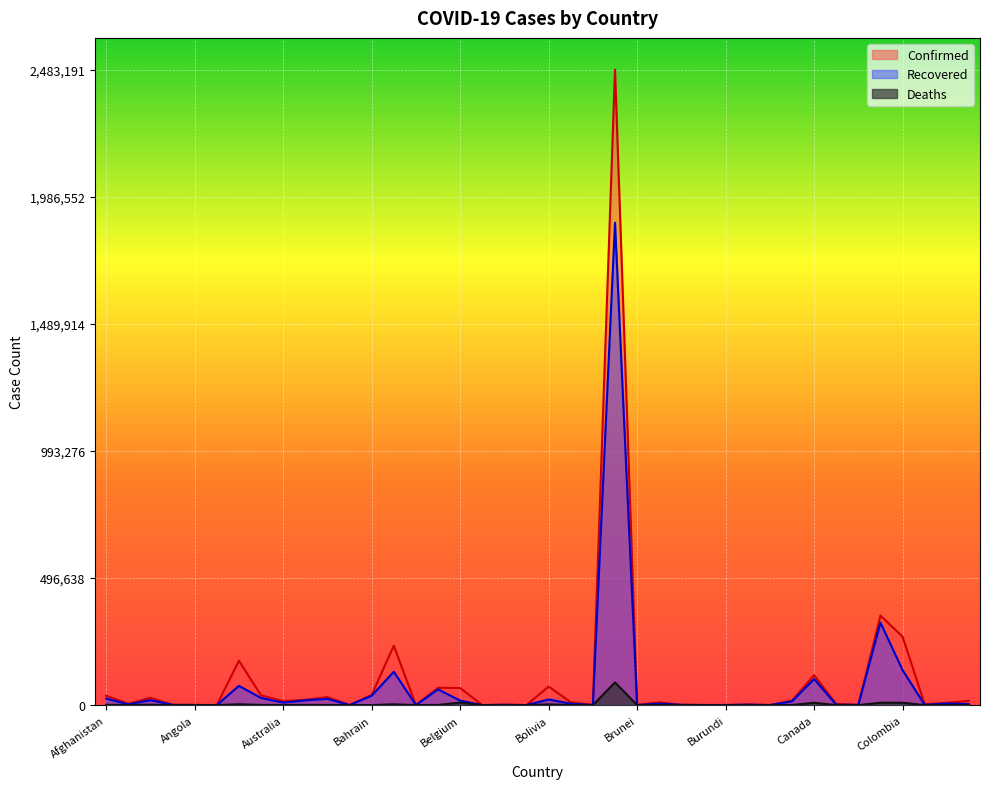

Which series has the largest total across all categories?

Confirmed